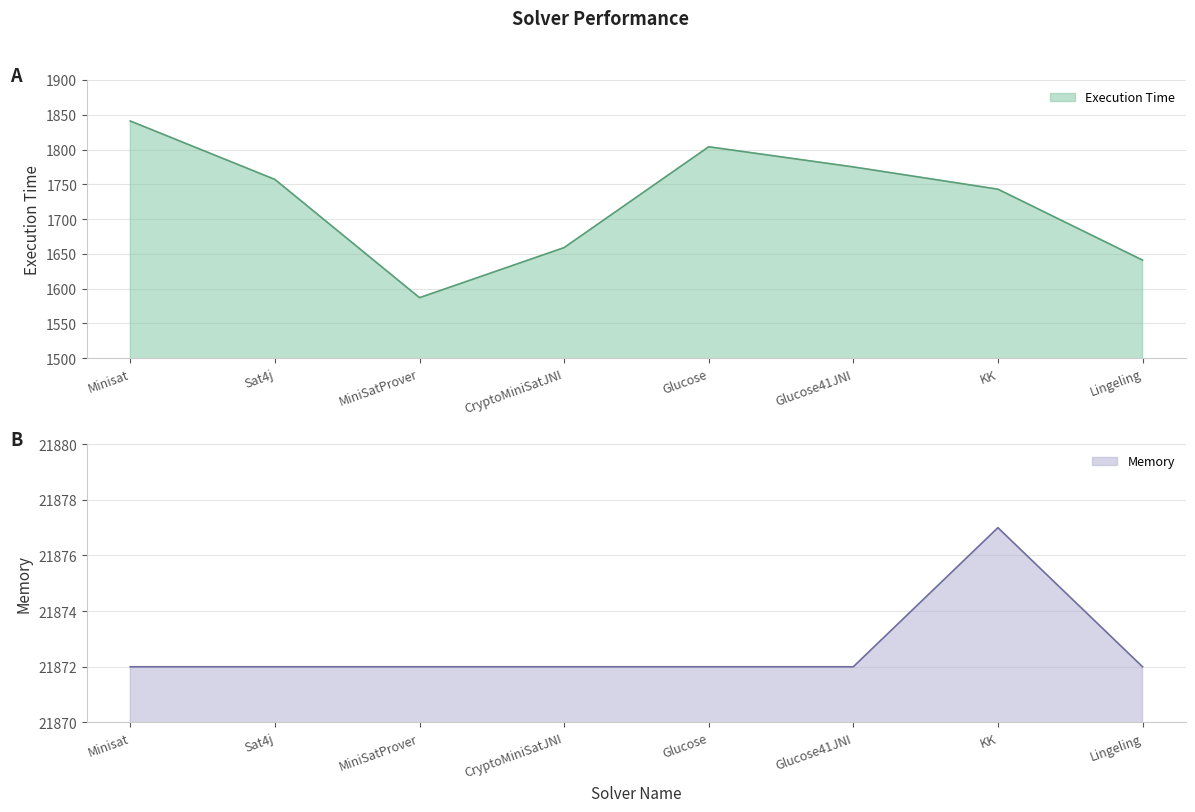

What is the label of the 2nd point from the right?

KK